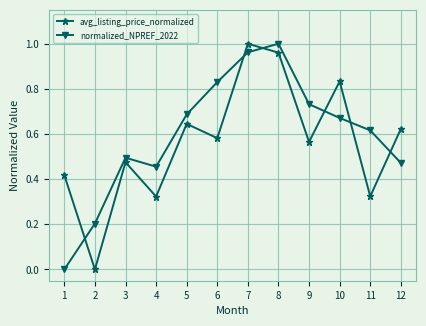

At which category does avg_listing_price_normalized reach its first local peak?

3